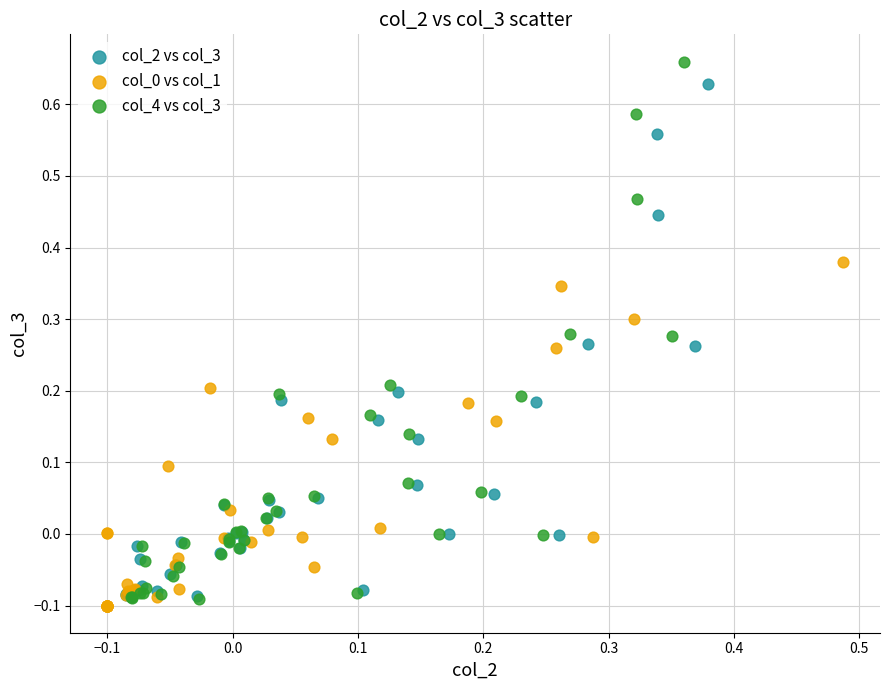

Which series has the widest spread of Y values?

col_4 vs col_3